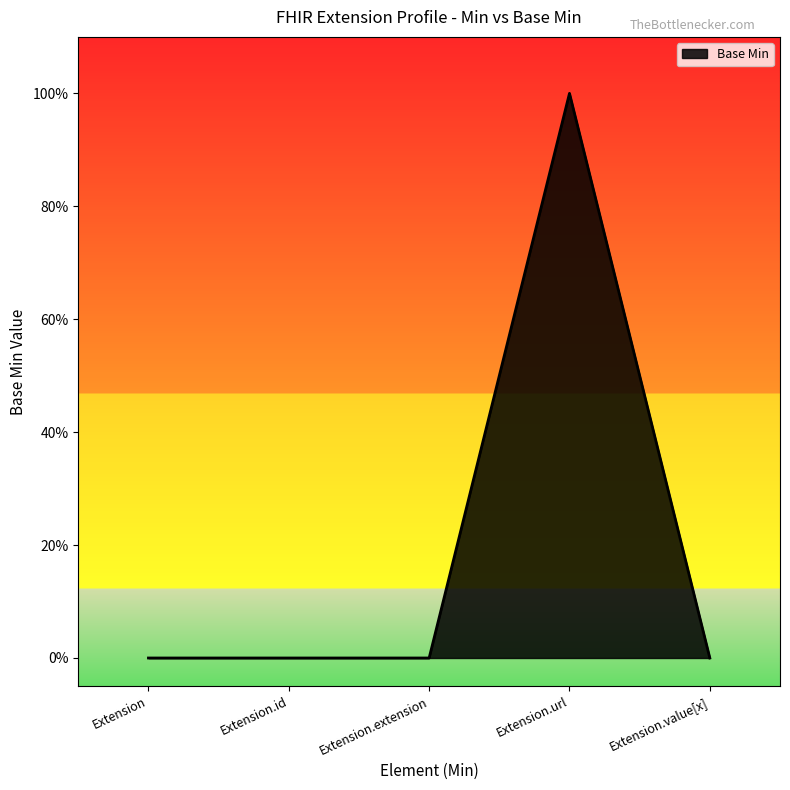

Does the chart display data point markers on the line(s)?

No